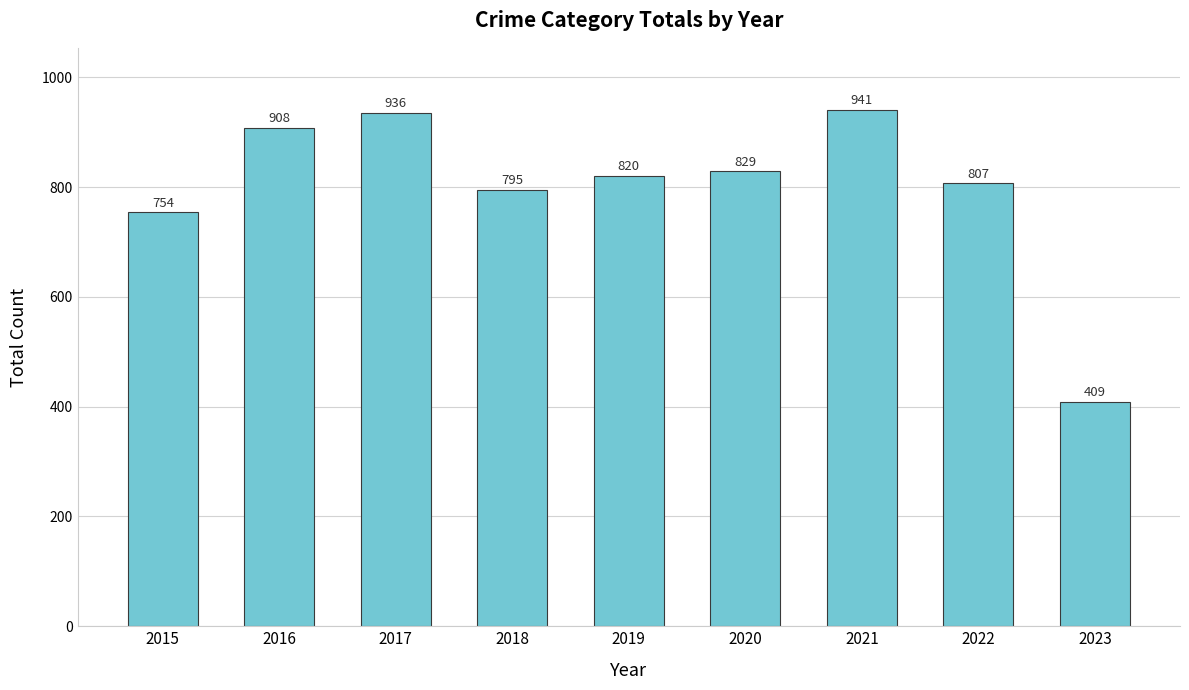

List the labels in order of value, smallest first.

2023, 2015, 2018, 2022, 2019, 2020, 2016, 2017, 2021